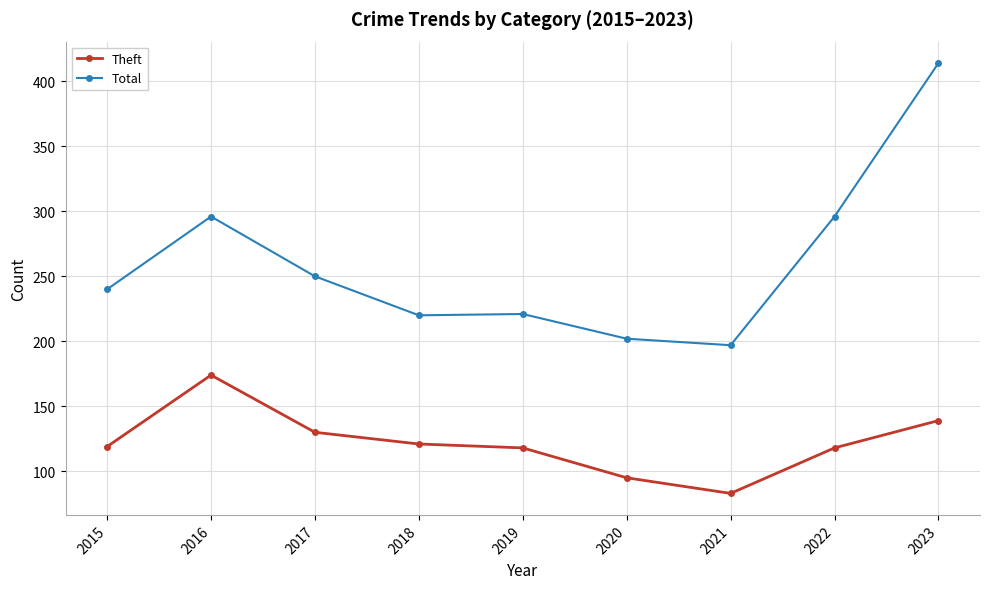

Read the Total value at 2020.

202